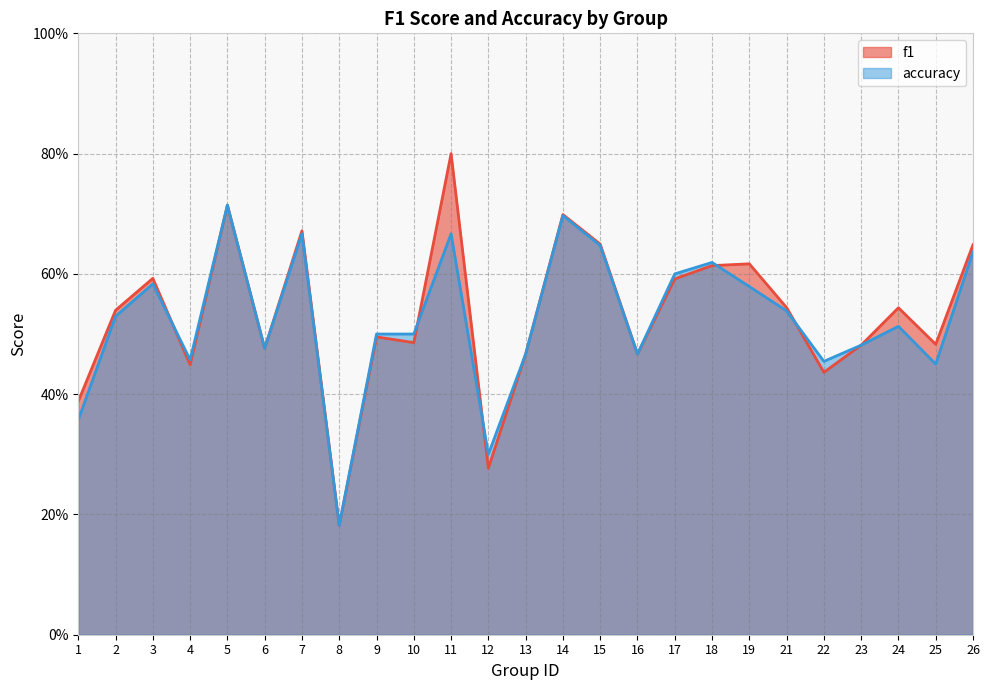

At how many categories does at least one series exceed 0?

25